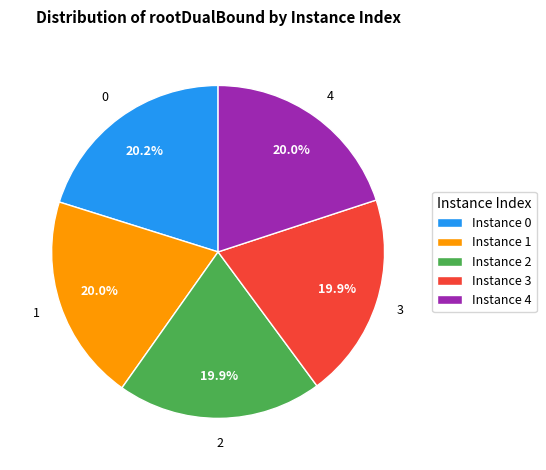

Is Instance 1 the majority of the pie?

No